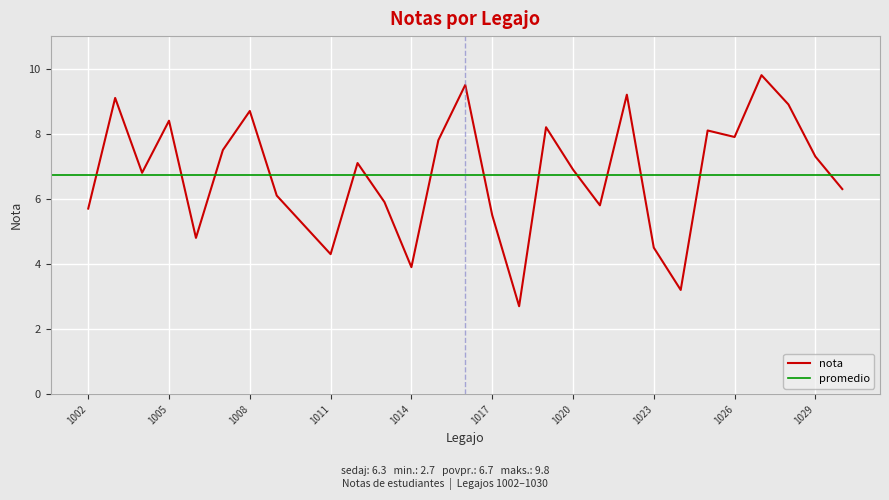

Rank the categories by value from lowest to highest.

1018, 1024, 1014, 1011, 1023, 1006, 1010, 1017, 1002, 1021, 1013, 1009, 1030, 1004, 1020, 1012, 1029, 1007, 1015, 1026, 1025, 1019, 1005, 1008, 1028, 1003, 1022, 1016, 1027